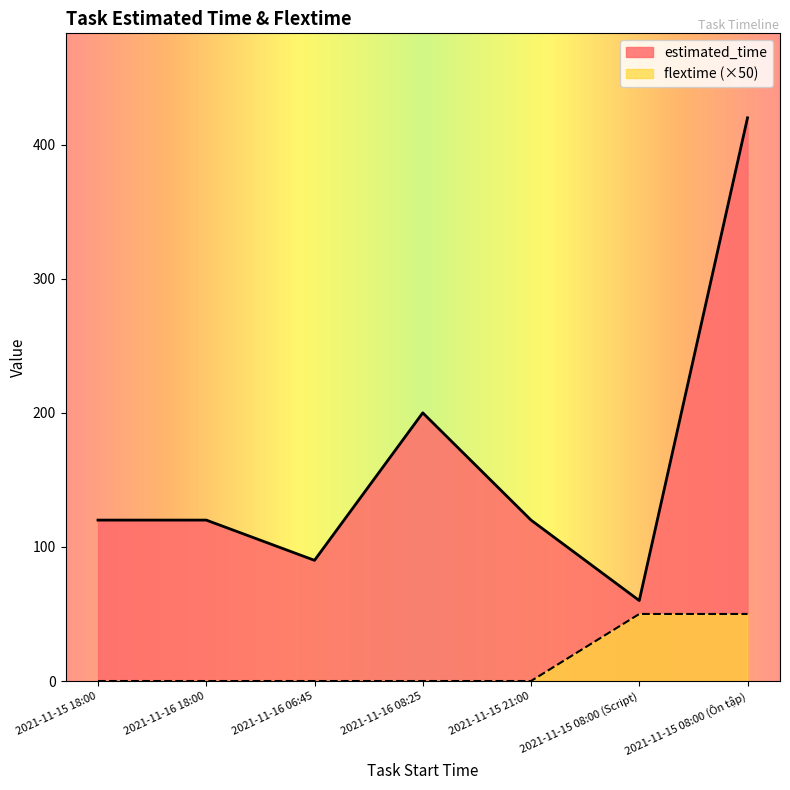

Reading left to right, list all the values displayed in this chart.

estimated_time: 2021-11-15 18:00=120	2021-11-16 18:00=120	2021-11-16 06:45=90	2021-11-16 08:25=200	2021-11-15 21:00=120	2021-11-15 08:00 (Script)=60	2021-11-15 08:00 (Ôn tập)=420
flextime: 2021-11-15 18:00=0	2021-11-16 18:00=0	2021-11-16 06:45=0	2021-11-16 08:25=0	2021-11-15 21:00=0	2021-11-15 08:00 (Script)=50	2021-11-15 08:00 (Ôn tập)=50